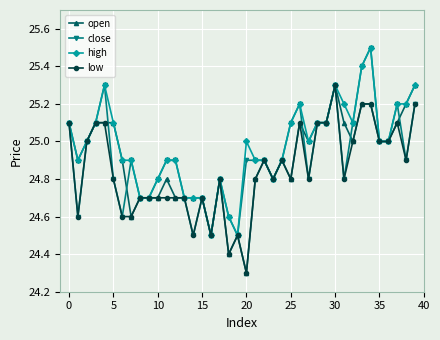

What is the value of the open point at the 33rd from the left?

25.0